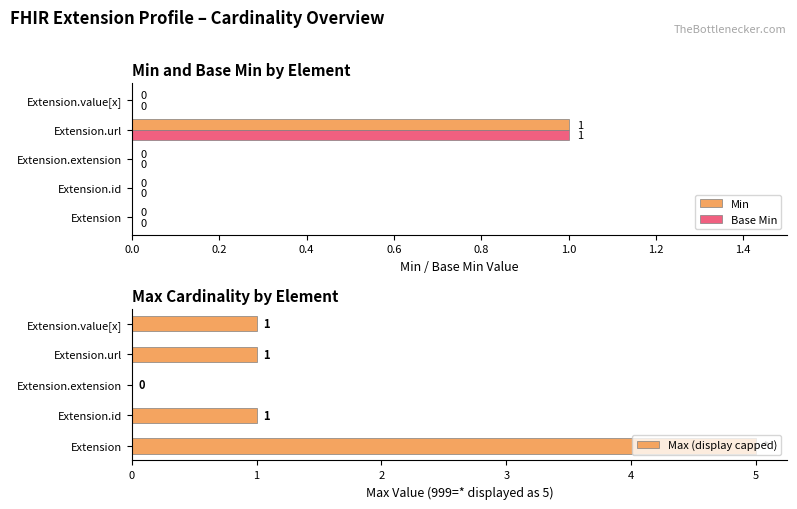

Are the bars grouped side by side (vs. stacked)?

Yes